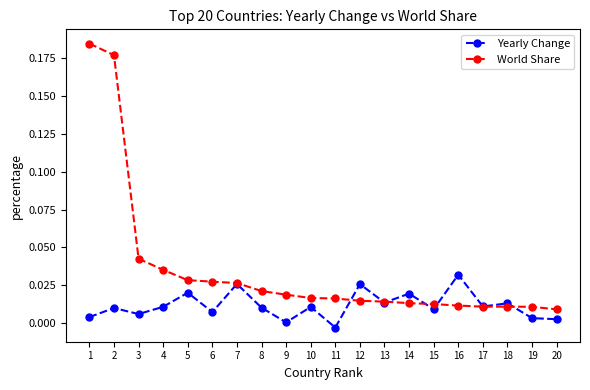

True or false: Yearly Change has more than 2 points higher than both neighbors.

True